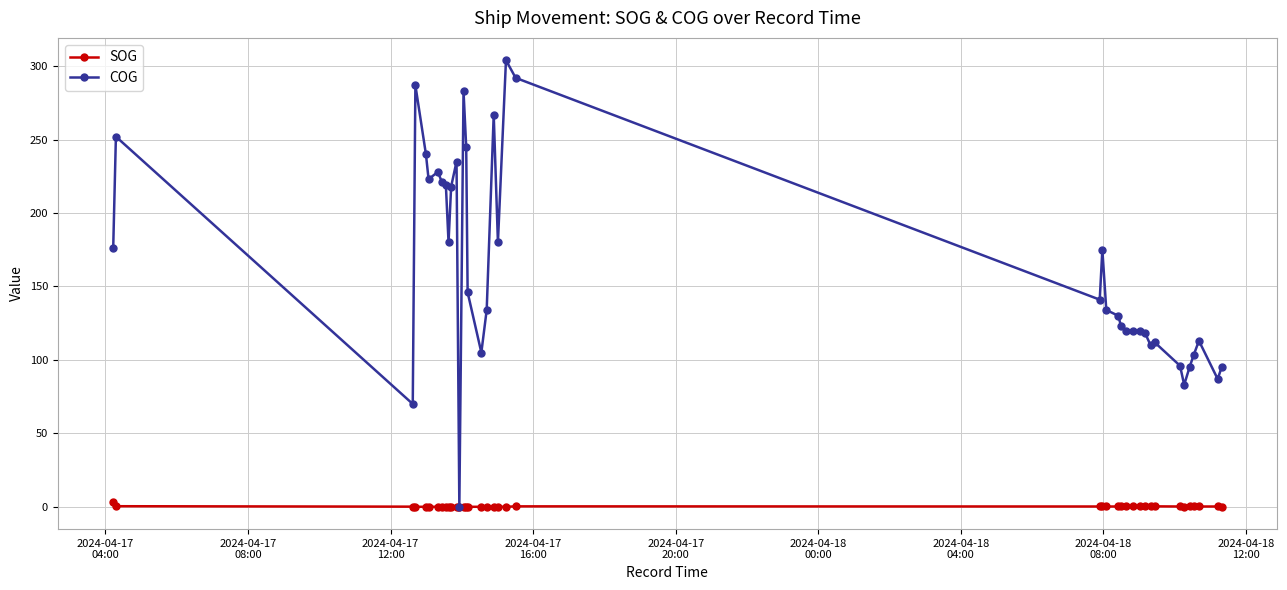

Which series has the largest total across all categories?

COG